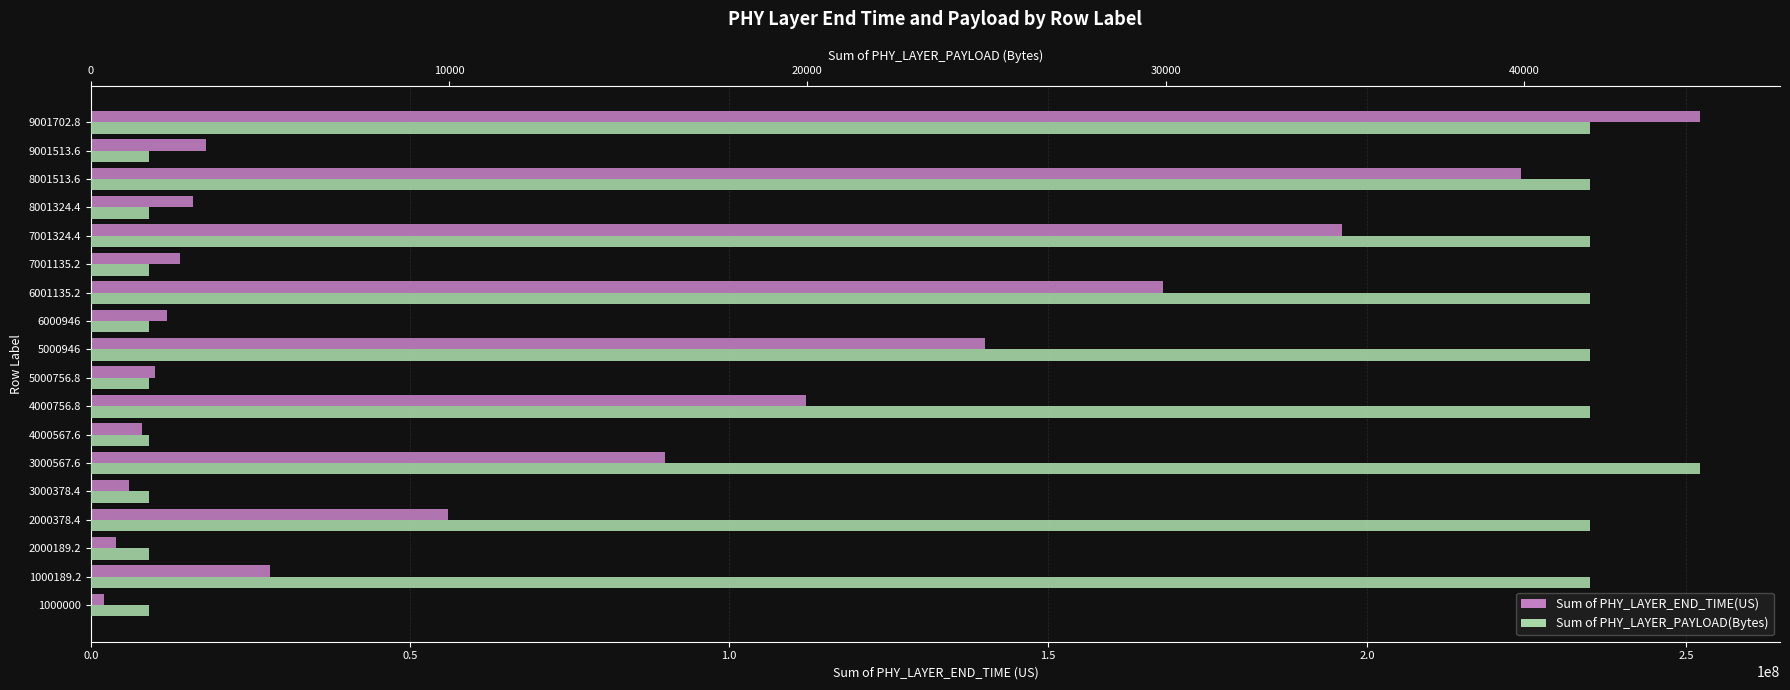

The value of Sum of PHY_LAYER_END_TIME(US) at 4000567.6 is 10673889.0. True or false?

False